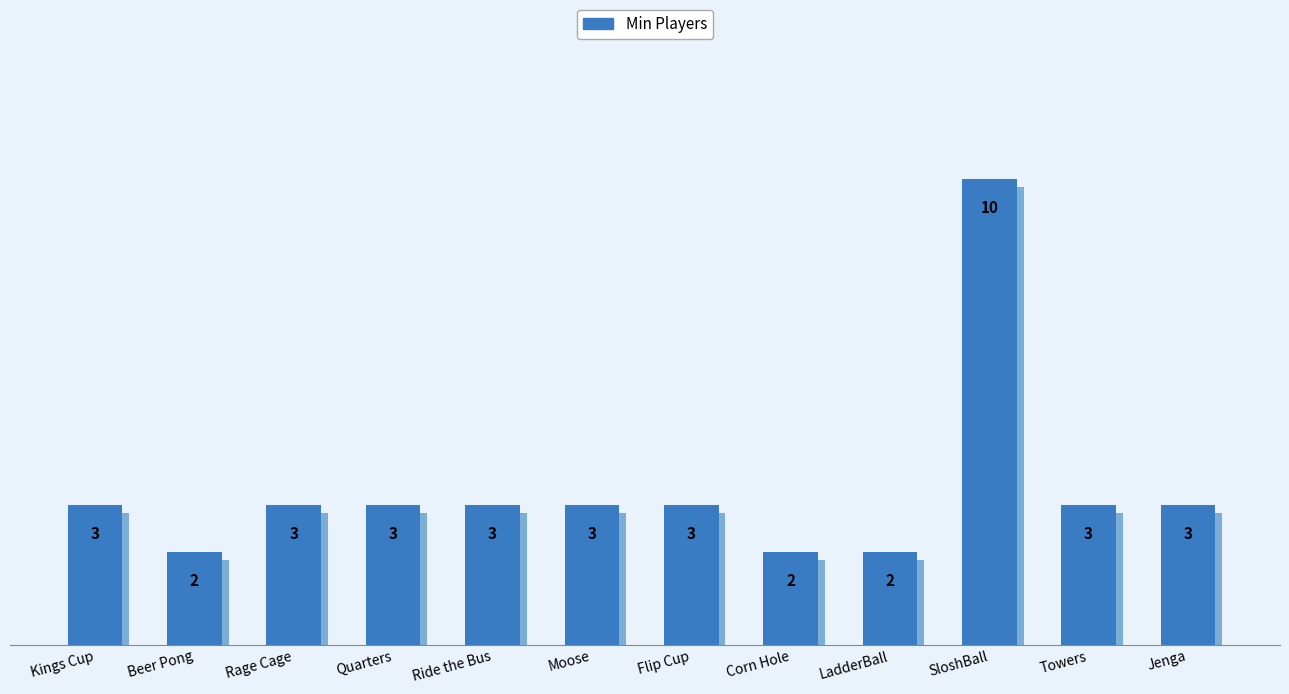

What is the difference between the values at Quarters and Beer Pong?

1